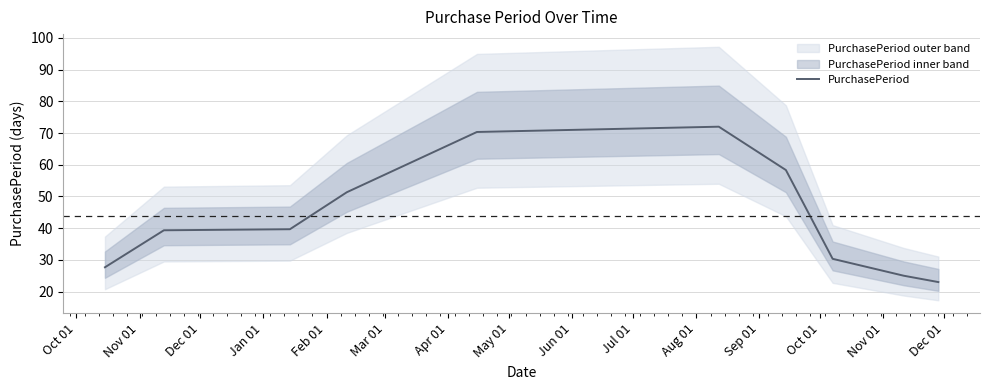

Reading left to right, what are all the values shown in this chart?

27.7	39.3	39.7	51.3	70.3	72.0	58.3	30.3	25.0	23.0